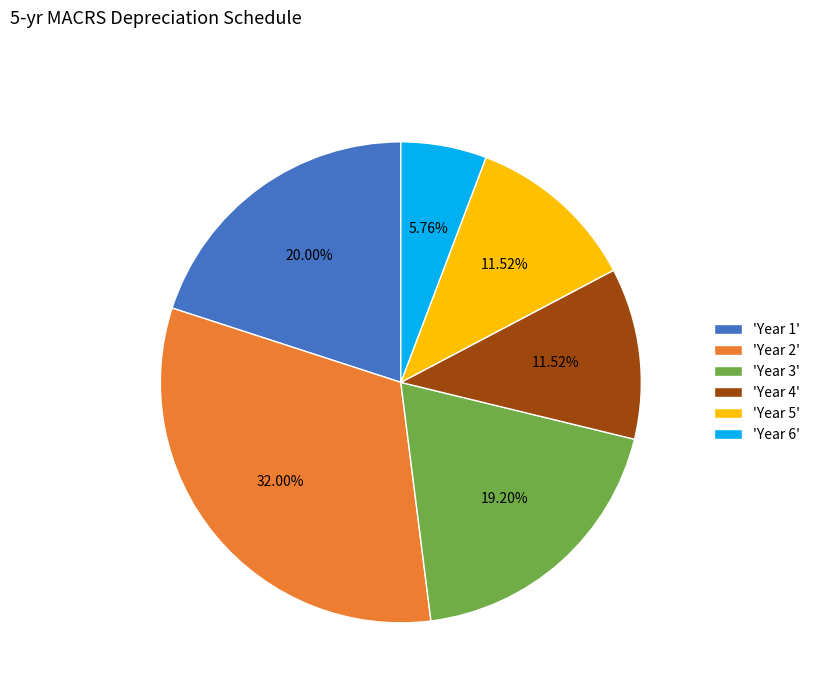

Is 'Year 1' the majority of the pie?

No